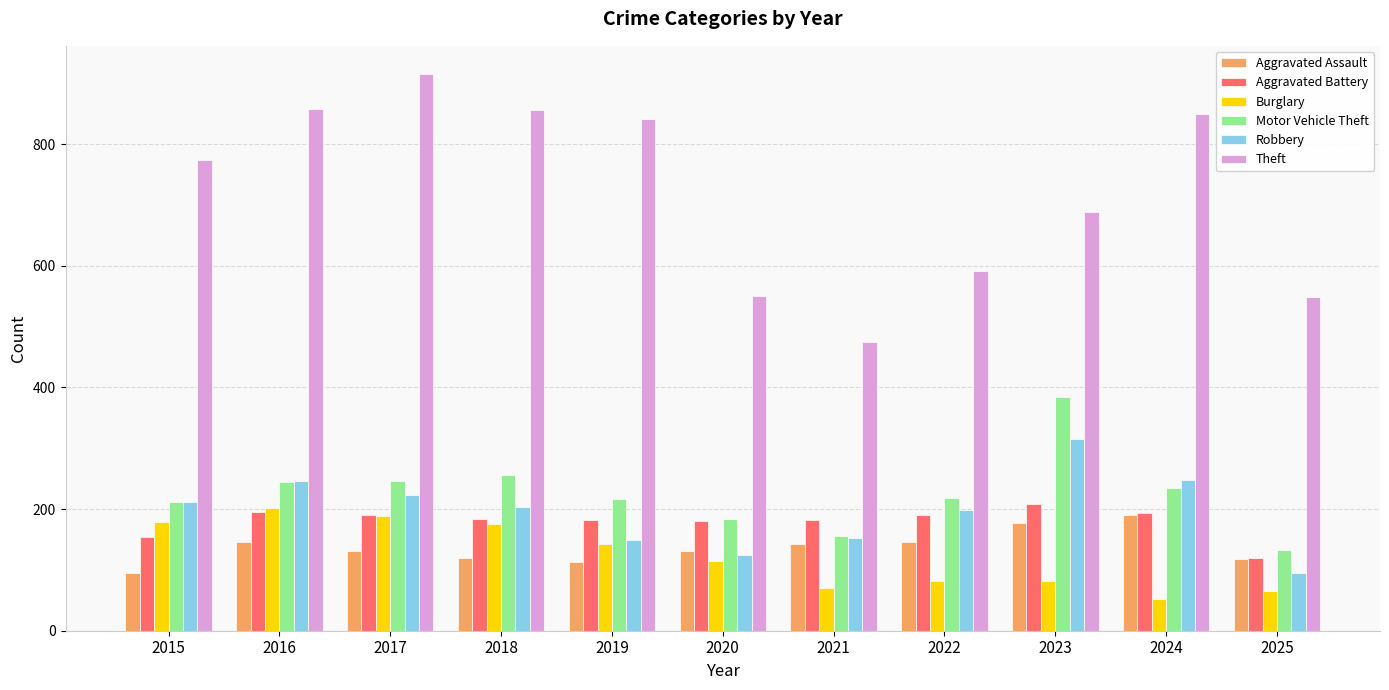

What is the approximate value of Aggravated Battery at 2022?

190